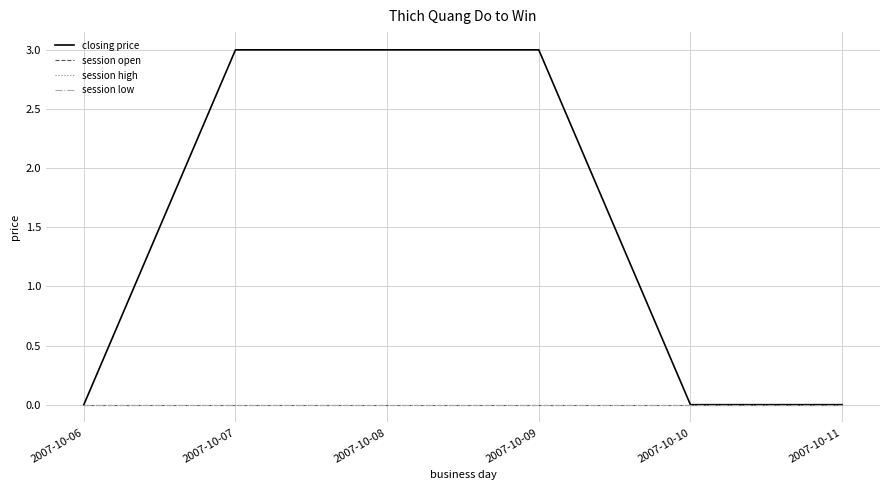

True or false: session high and closing price intersect in this chart.

False